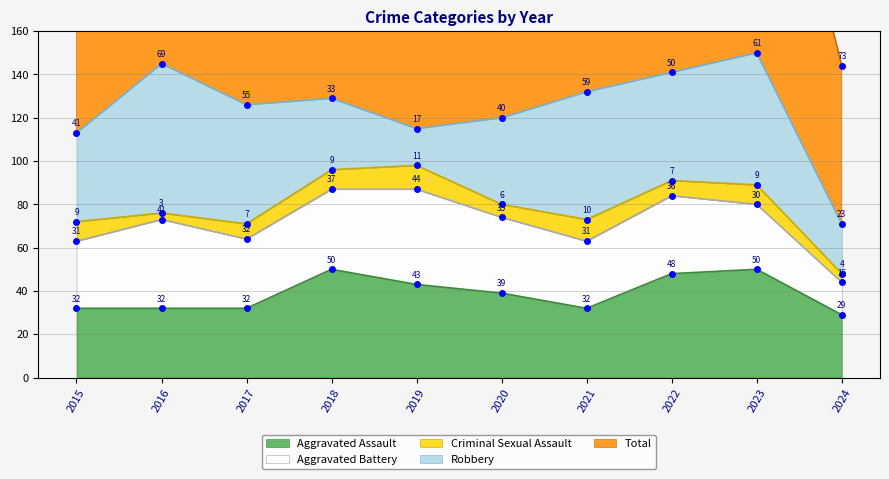

Which series ends up on top after the final intersection of Aggravated Assault and Robbery?

Aggravated Assault